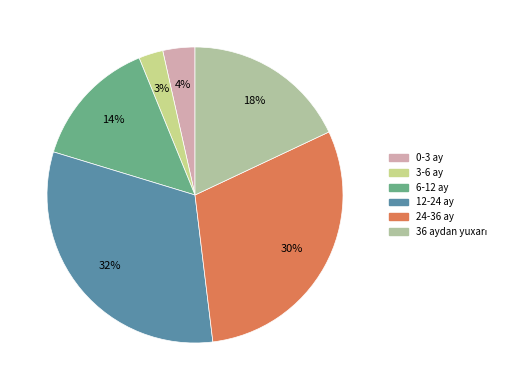

Does any single category account for the majority?

No